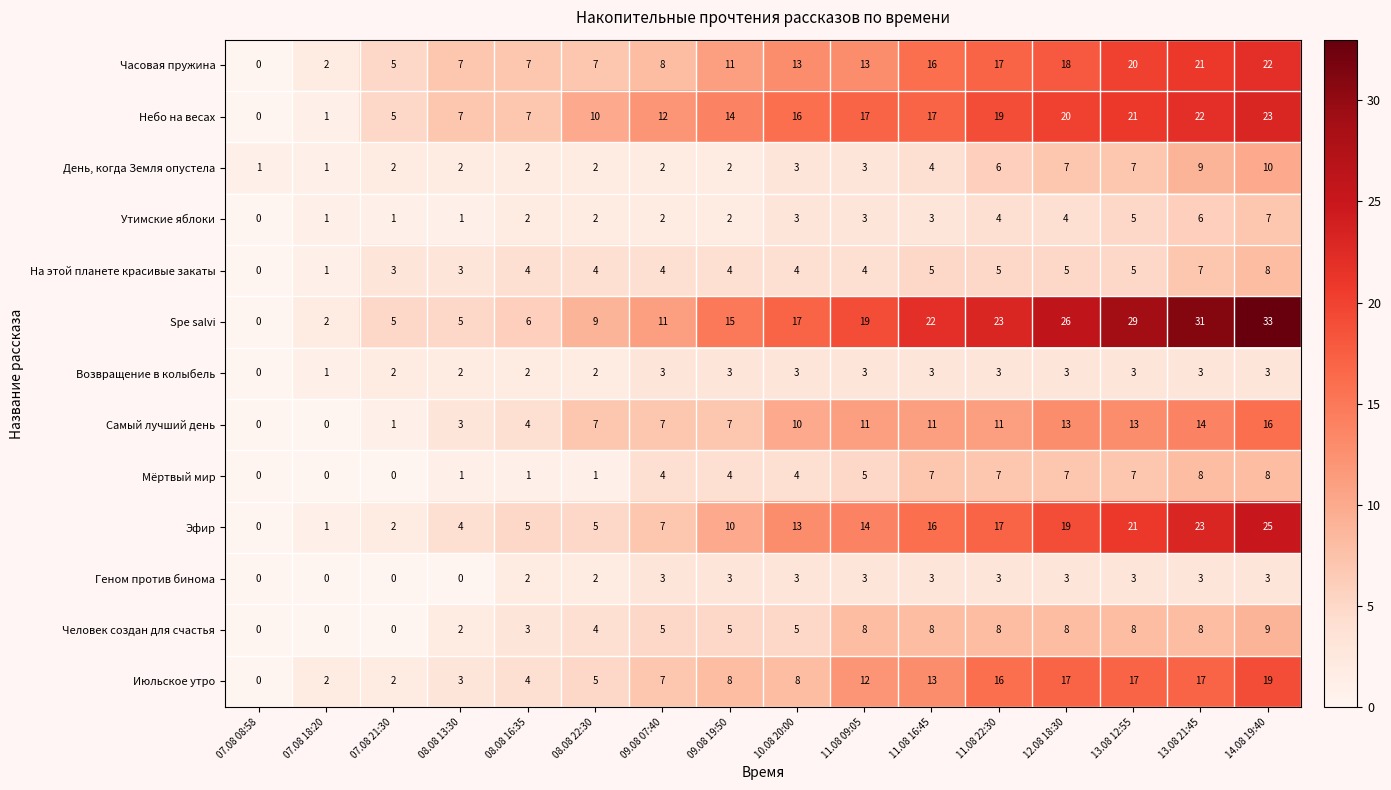

Where is Возвращение в колыбель nearest to the value 1?

07.08 18:20